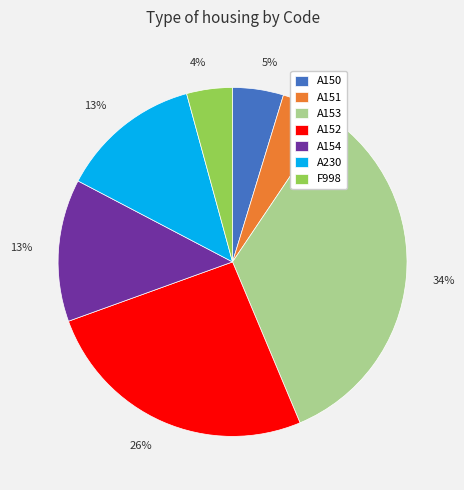

Count the number of slices in the pie.

7